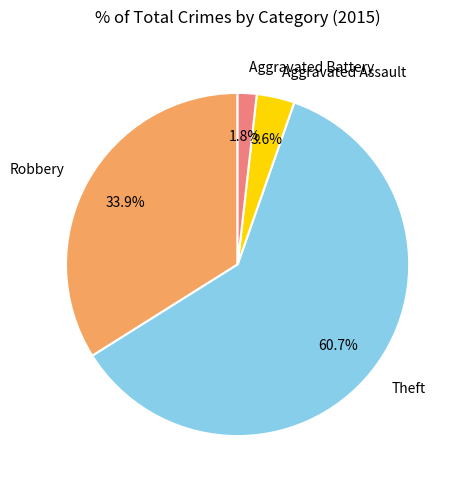

What percentage do Theft and Aggravated Assault together represent?

64.3%